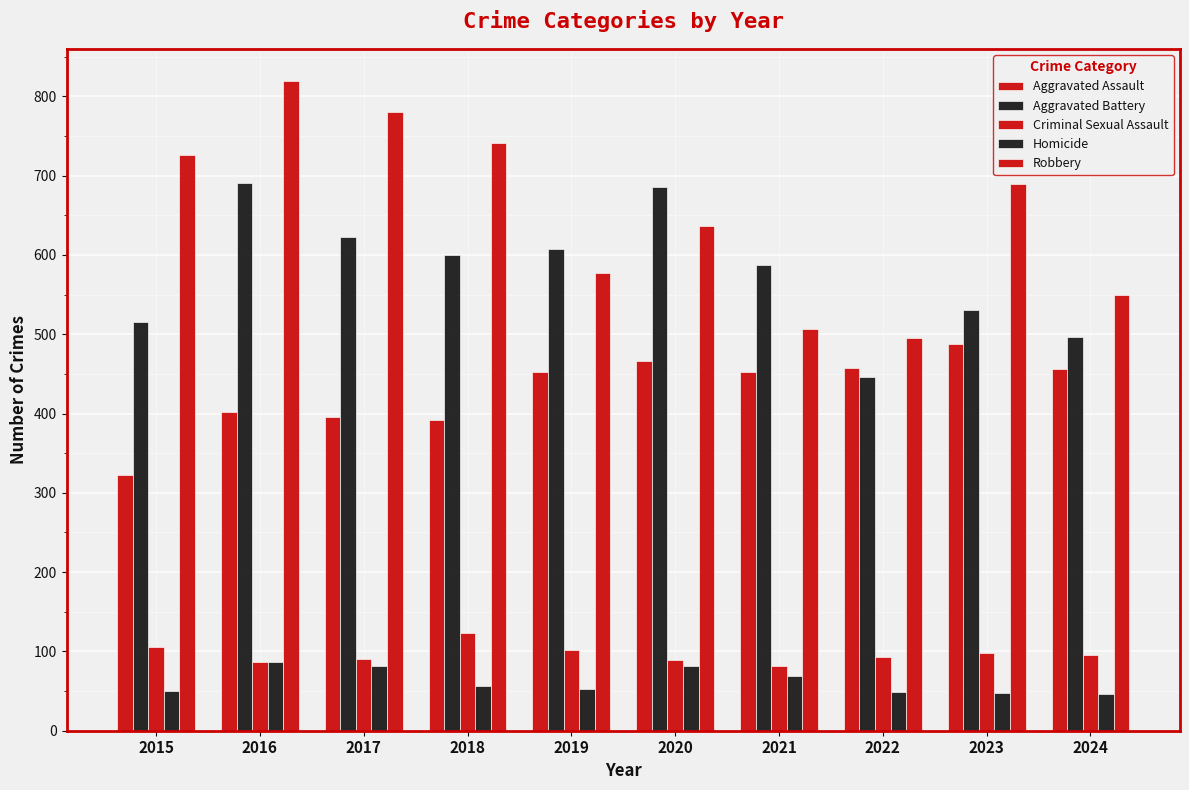

Reading left to right, what are all the values shown in this chart?

Aggravated Assault: 323	402	396	392	452	466	452	458	488	456
Aggravated Battery: 515	691	623	600	608	686	587	446	530	496
Criminal Sexual Assault: 105	87	91	123	102	89	81	93	98	95
Homicide: 50	87	82	56	53	81	69	49	48	46
Robbery: 726	819	780	741	577	637	506	495	690	550